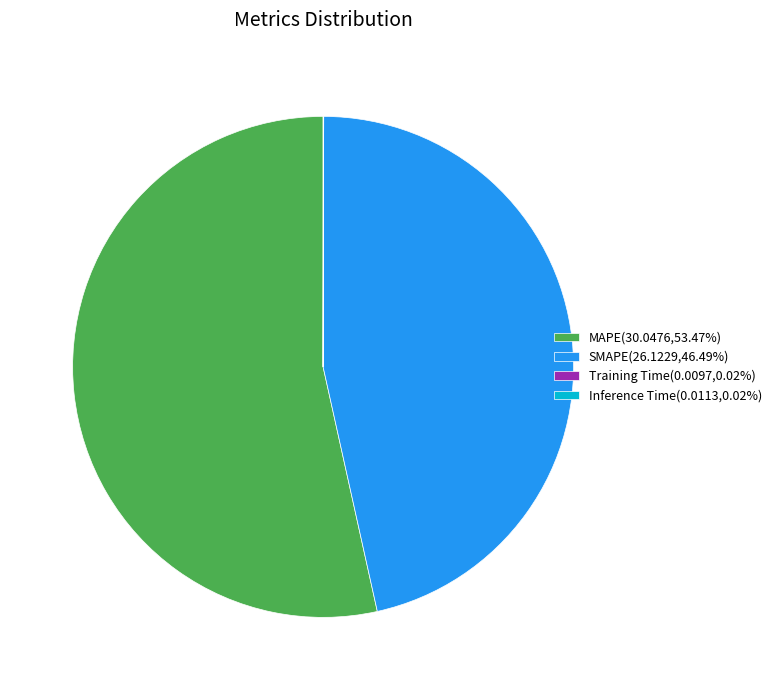

Approximately how many times larger is the value at SMAPE(26.1229,46.49%) compared to MAPE(30.0476,53.47%)?

0.9